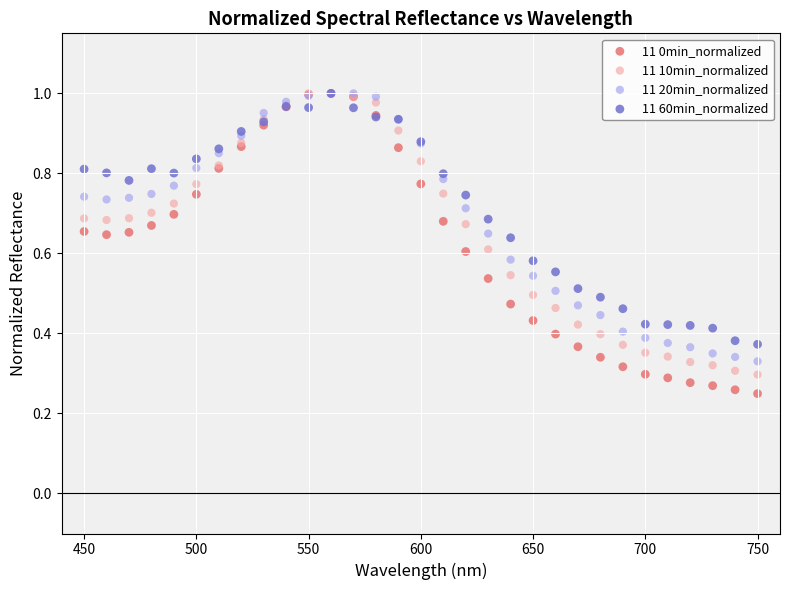

What are all the series names shown in the legend?

11 0min_normalized, 11 10min_normalized, 11 20min_normalized, 11 60min_normalized